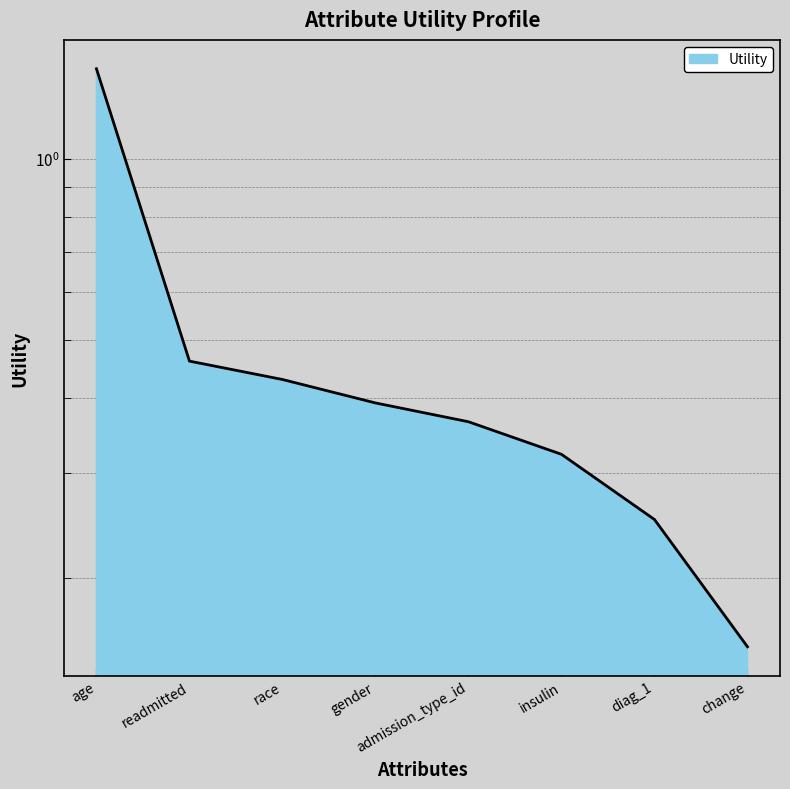

What is the sum of the values at insulin and age?

1.7